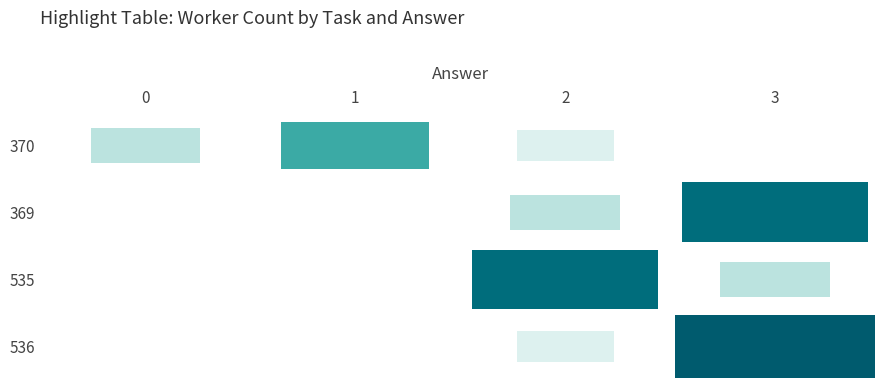

Reading left to right, what are all the values shown in this chart?

0: 2	0	0	0
1: 5	0	0	0
2: 1	2	8	1
3: 0	8	2	9